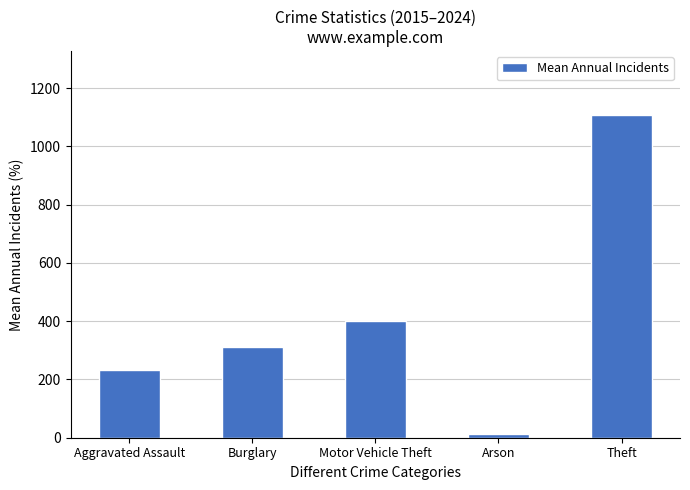

Reading left to right, what are all the values shown in this chart?

232.5	312.0	399.2	14.0	1106.7